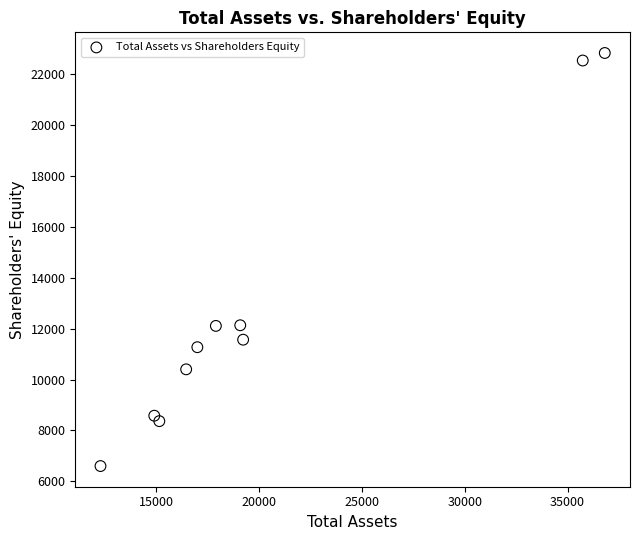

What is the average X value?

20459